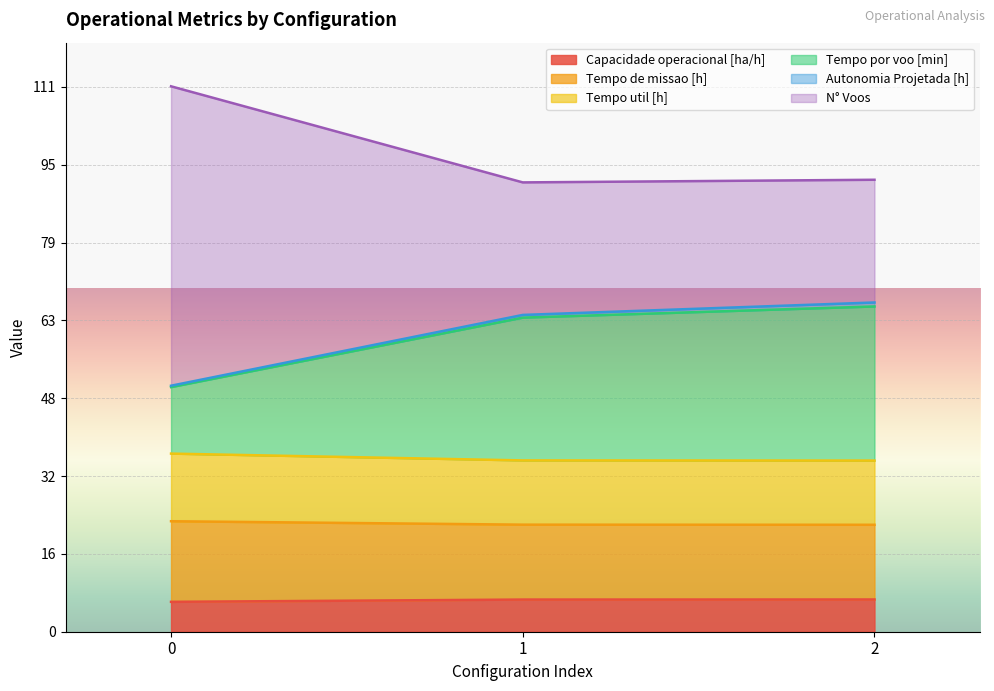

At how many categories does at least one series exceed 29?

3